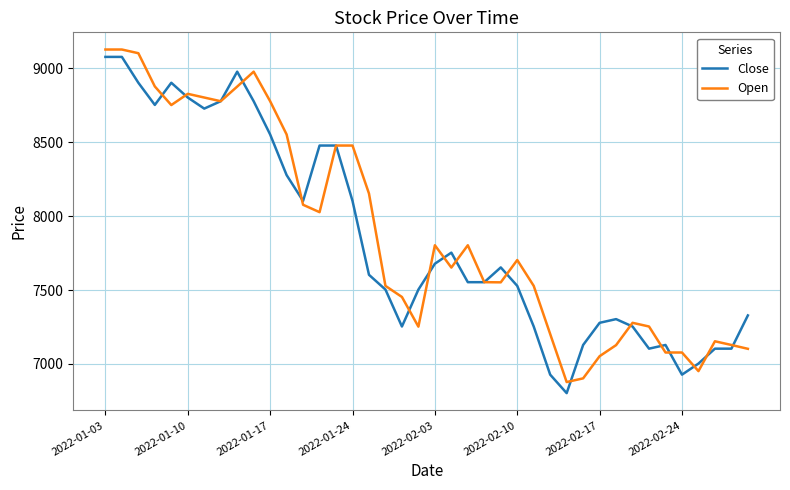

What is the maximum value for Close?

9078